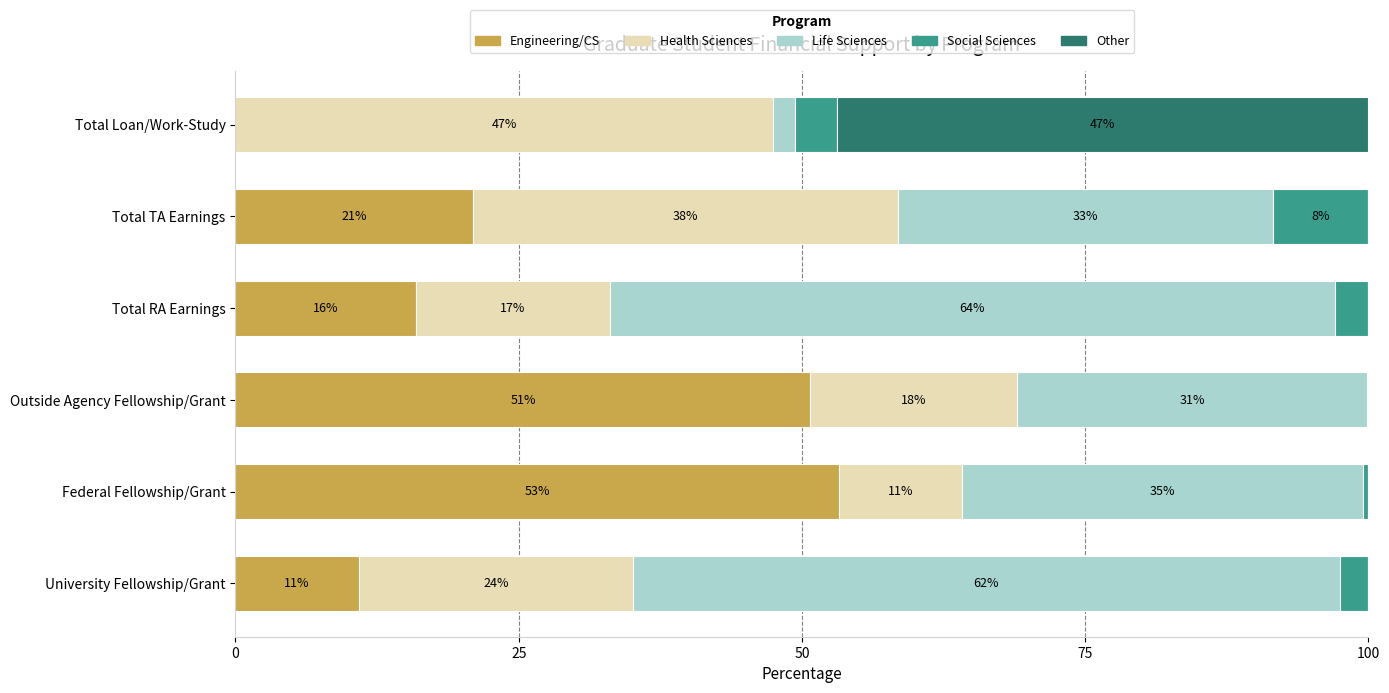

Read the Engineering/CS value at Outside Agency Fellowship/Grant.

50.8